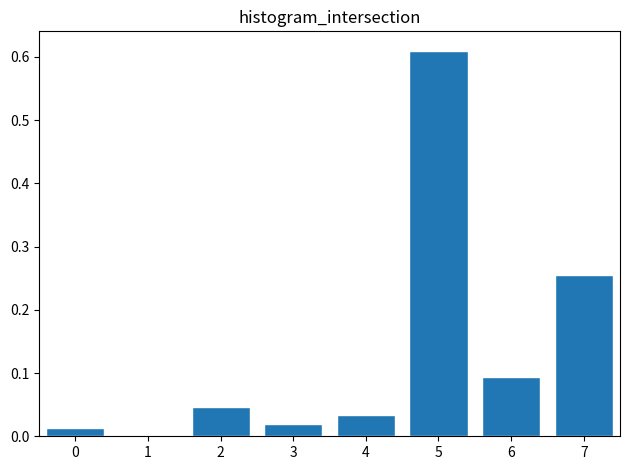

True or false: the data shows 0.1 at 2.

False